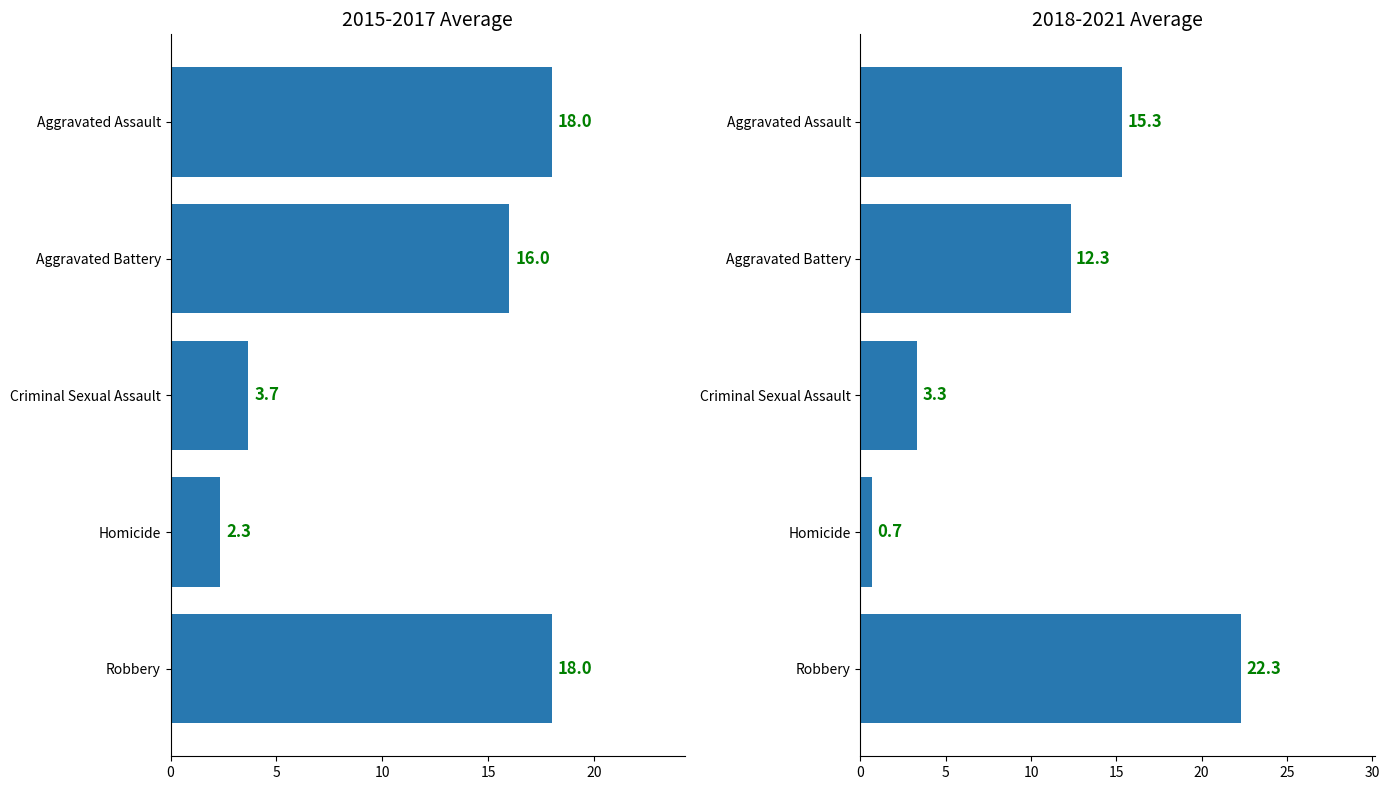

What is the smallest value displayed?

0.7